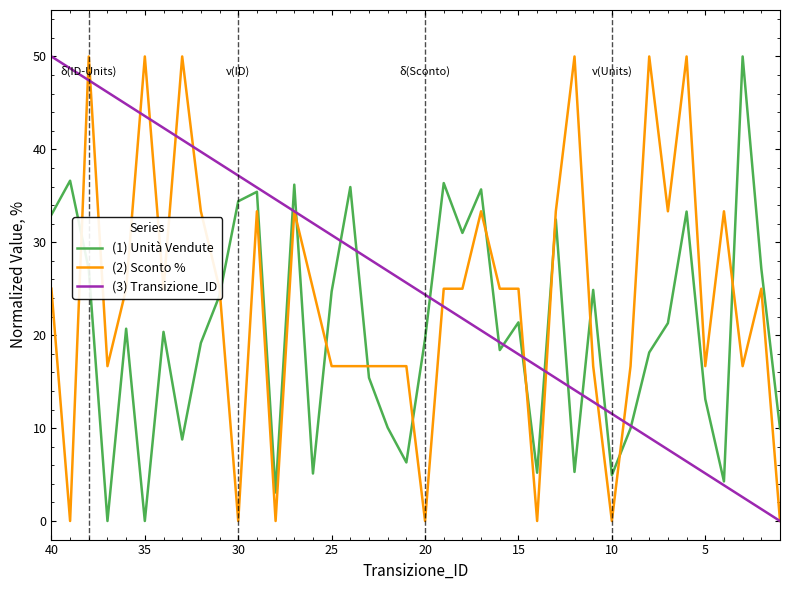

What is the sum of all (3) Transizione_ID values?

1000.0